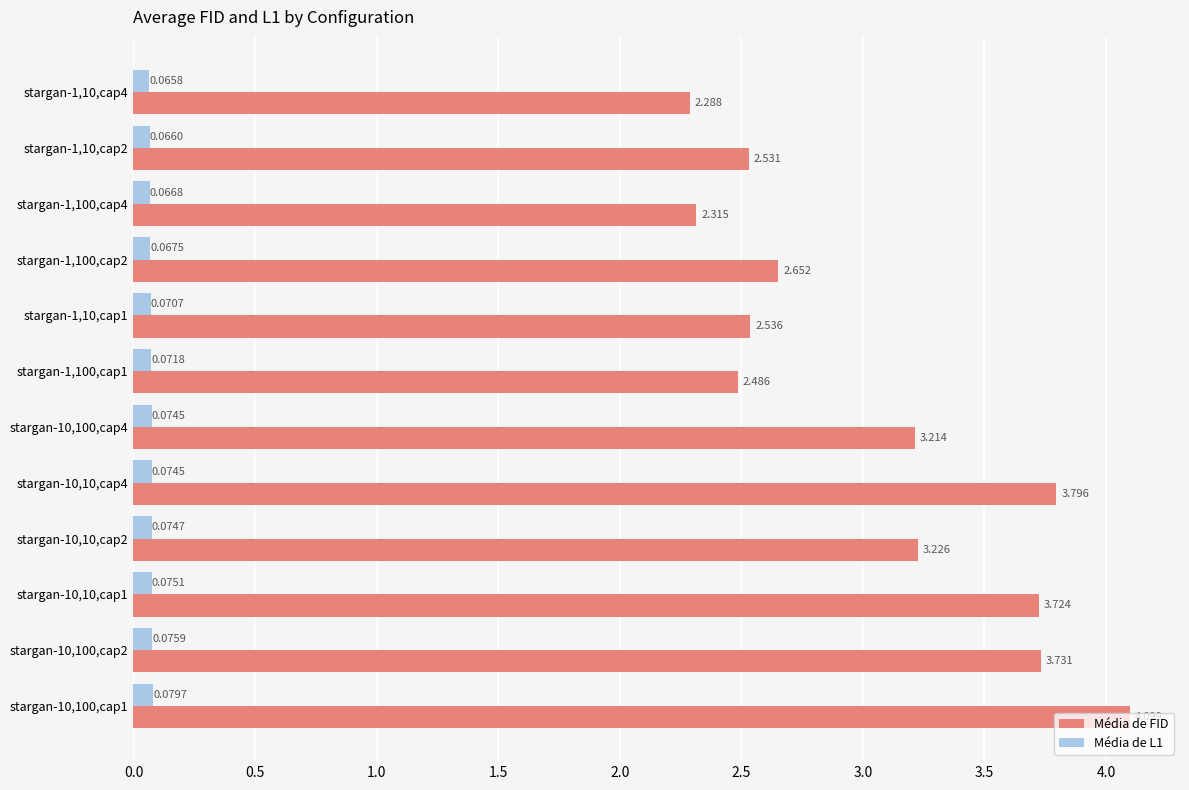

Is the value of Média de L1 at stargan-1,10,cap1 greater than the value of Média de FID at stargan-1,10,cap1?

No